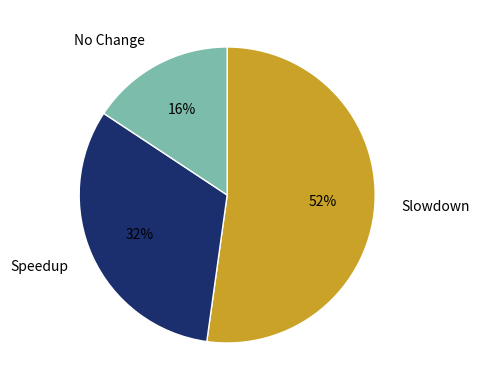

To the nearest percent, what is the combined percentage of Speedup and Slowdown?

84%